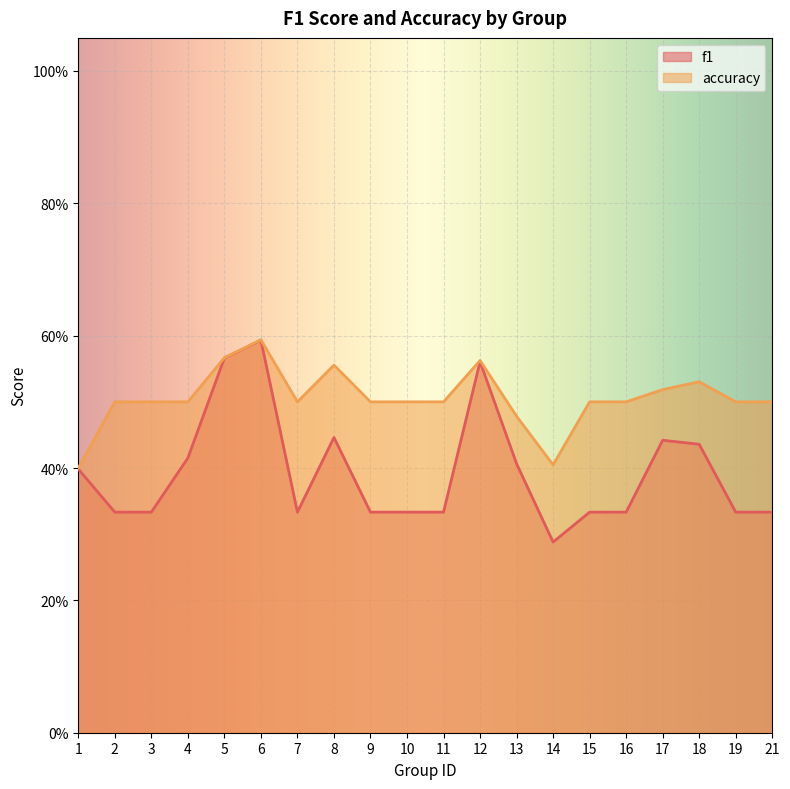

Reading left to right, extract all data points from this chart.

f1: 1=0.4	2=0.3	3=0.3	4=0.4	5=0.6	6=0.6	7=0.3	8=0.4	9=0.3	10=0.3	11=0.3	12=0.6	13=0.4	14=0.3	15=0.3	16=0.3	17=0.4	18=0.4	19=0.3	21=0.3
accuracy: 1=0.4	2=0.5	3=0.5	4=0.5	5=0.6	6=0.6	7=0.5	8=0.6	9=0.5	10=0.5	11=0.5	12=0.6	13=0.5	14=0.4	15=0.5	16=0.5	17=0.5	18=0.5	19=0.5	21=0.5